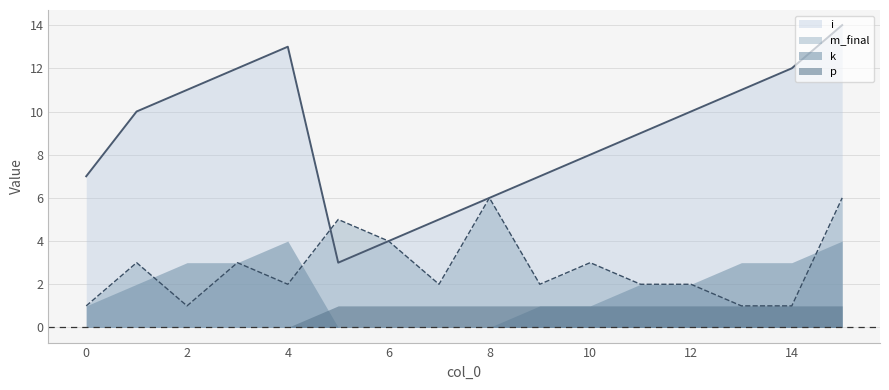

Which series has the largest total across all categories?

i